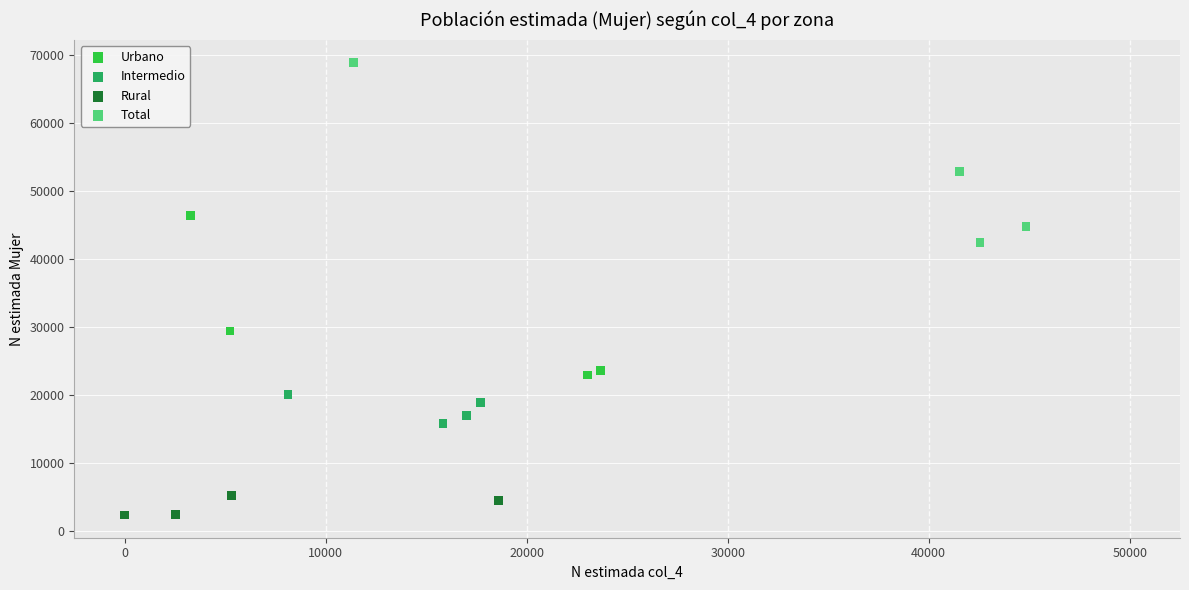

Which series contains the highest Y value?

Total